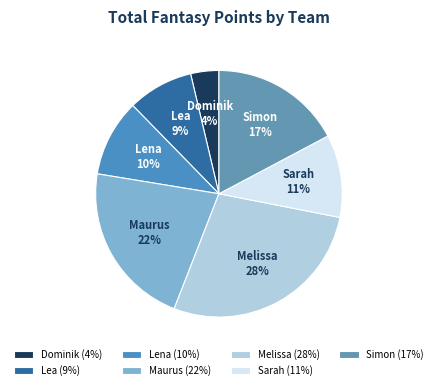

Do Maurus and Melissa together represent more than half of the pie?

No